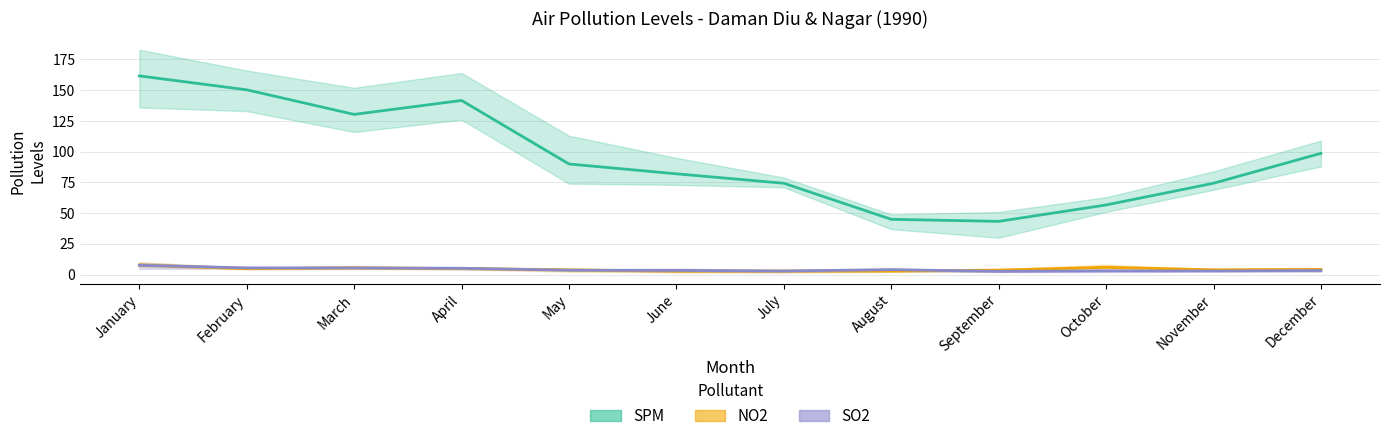

What is the difference between the maximum and minimum values in the NO2 (mean) series?

5.0